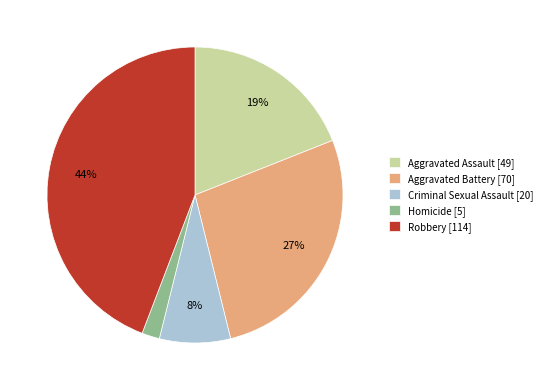

Is the sum of Aggravated Assault and Aggravated Battery greater than half?

No